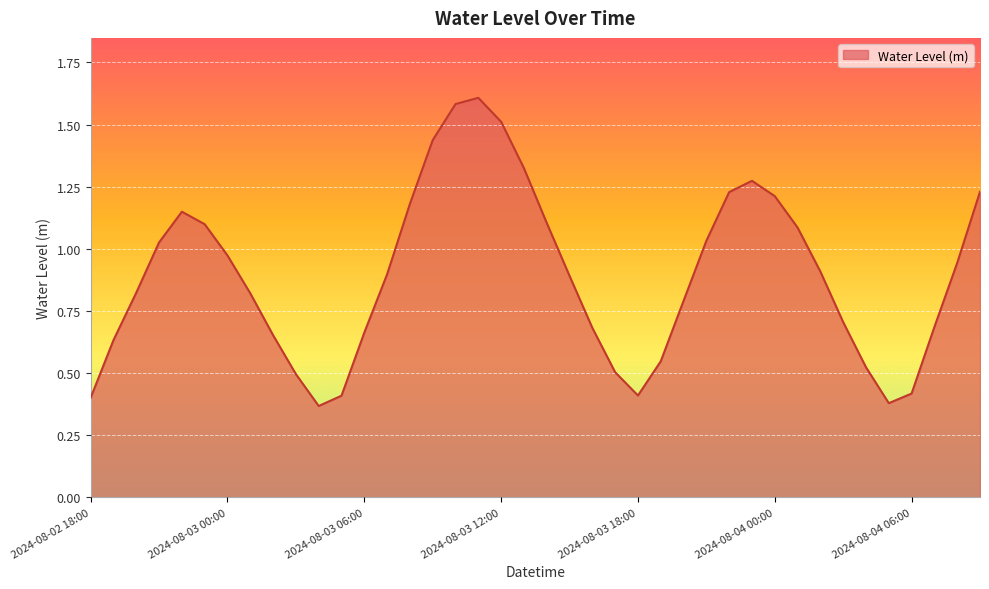

What is the greatest value displayed?

1.6